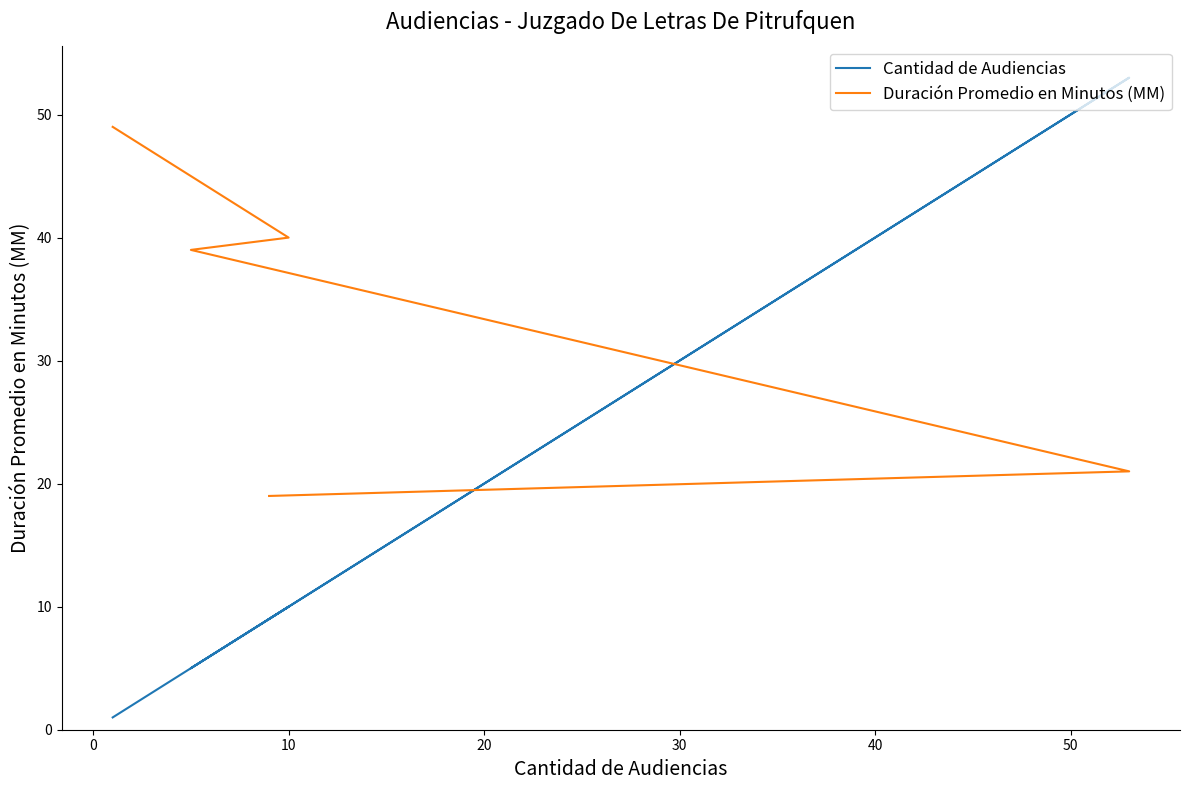

How many lines are shown in the chart?

2